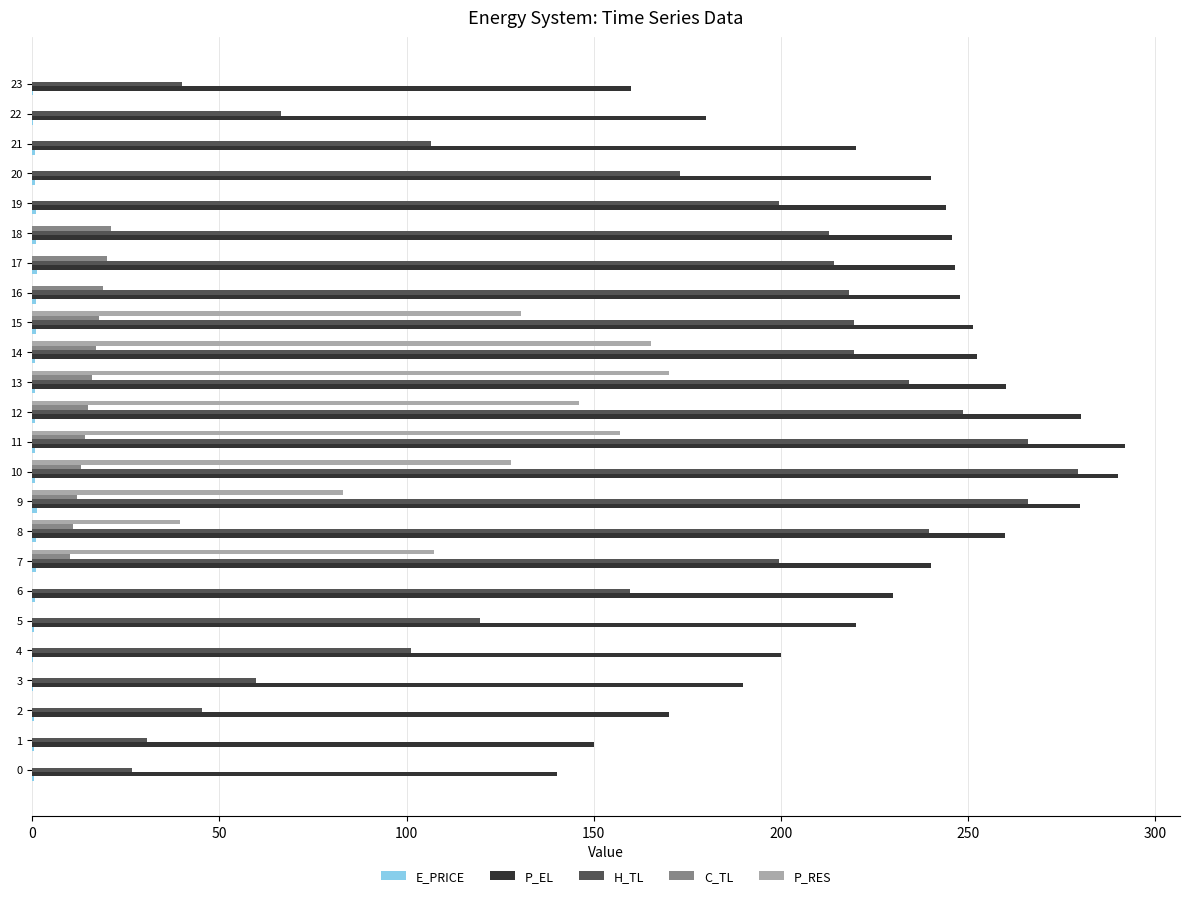

The H_TL series shows 336.2 at 15. True or false?

False